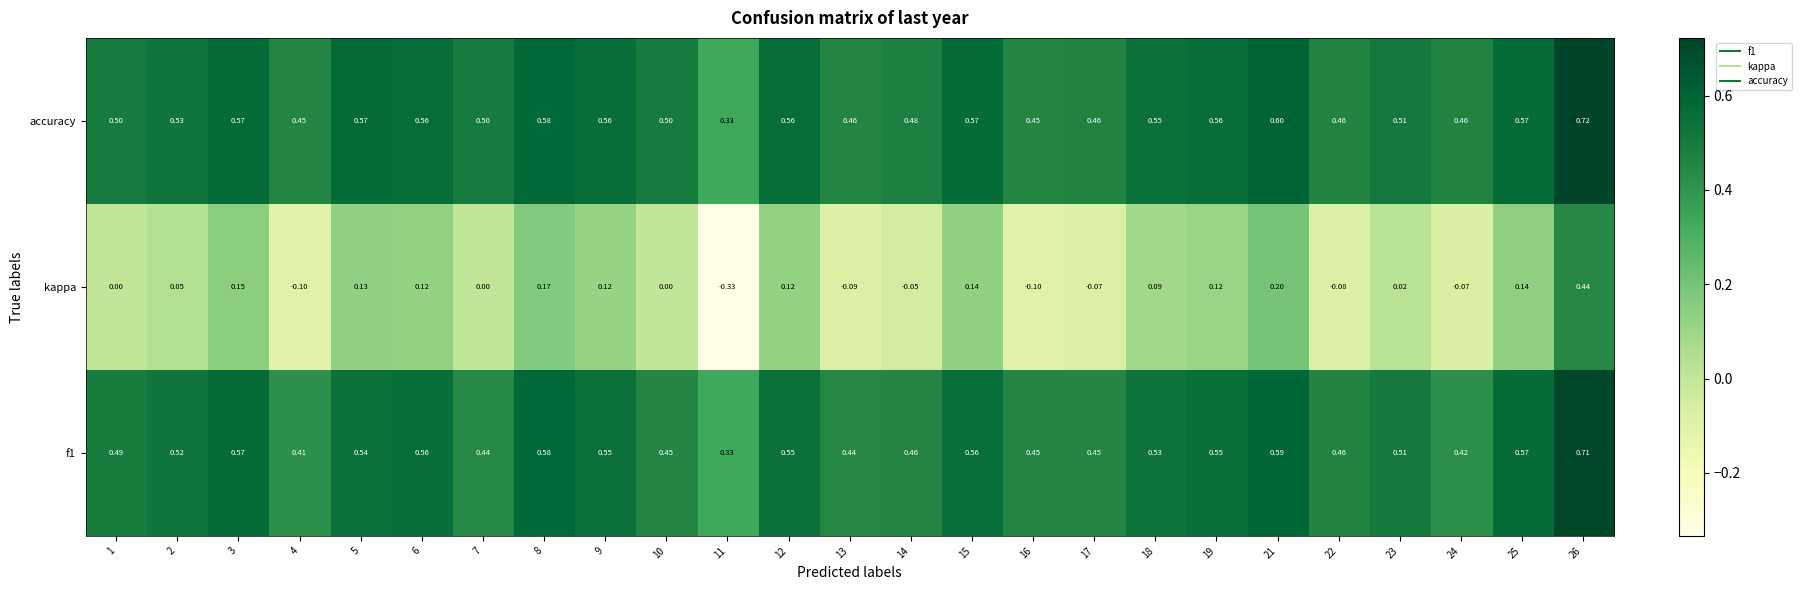

Is the value of f1 at 3 greater than the value of accuracy at 17?

Yes